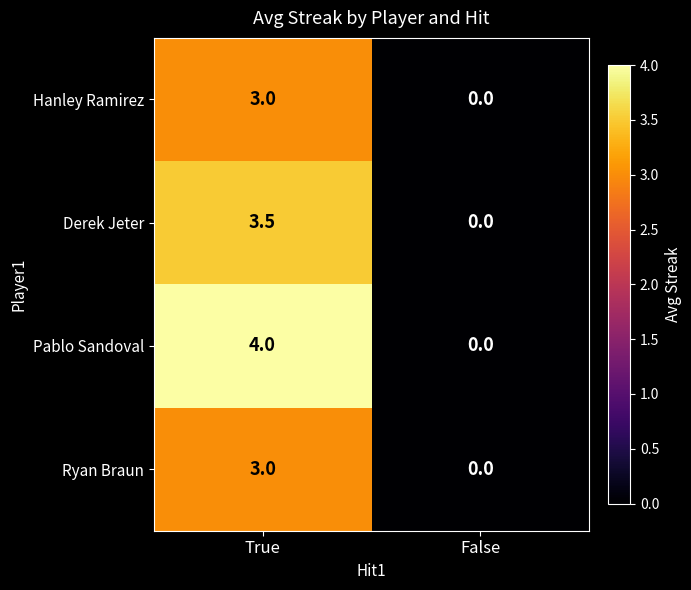

How many categories are shown in the chart?

2